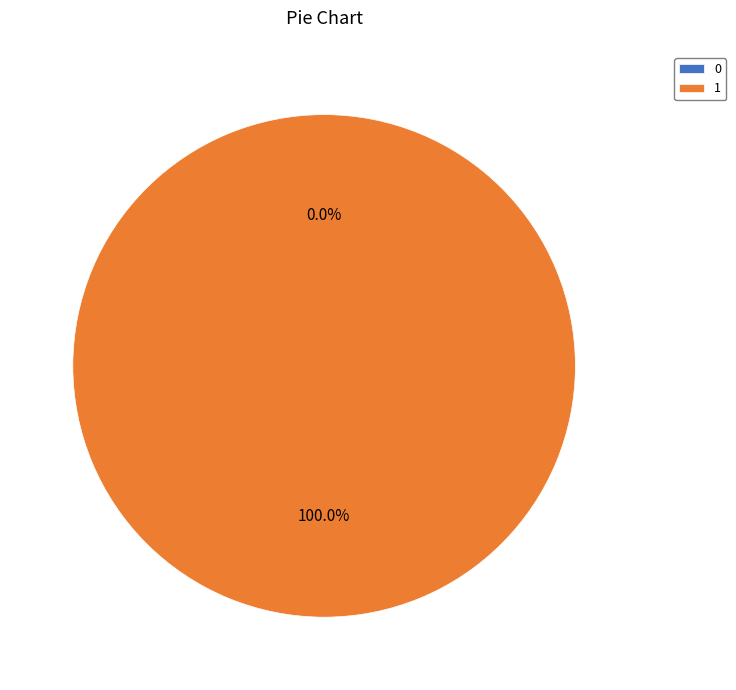

Rank the categories by value from highest to lowest.

1, 0